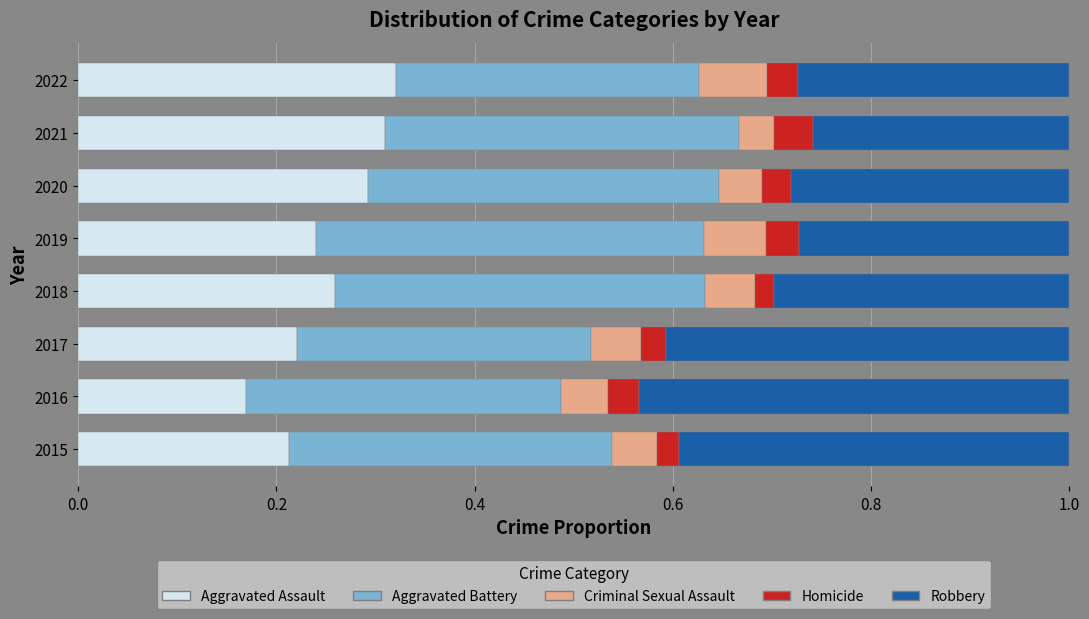

The Aggravated Assault series shows 0.3 at 2022. True or false?

True